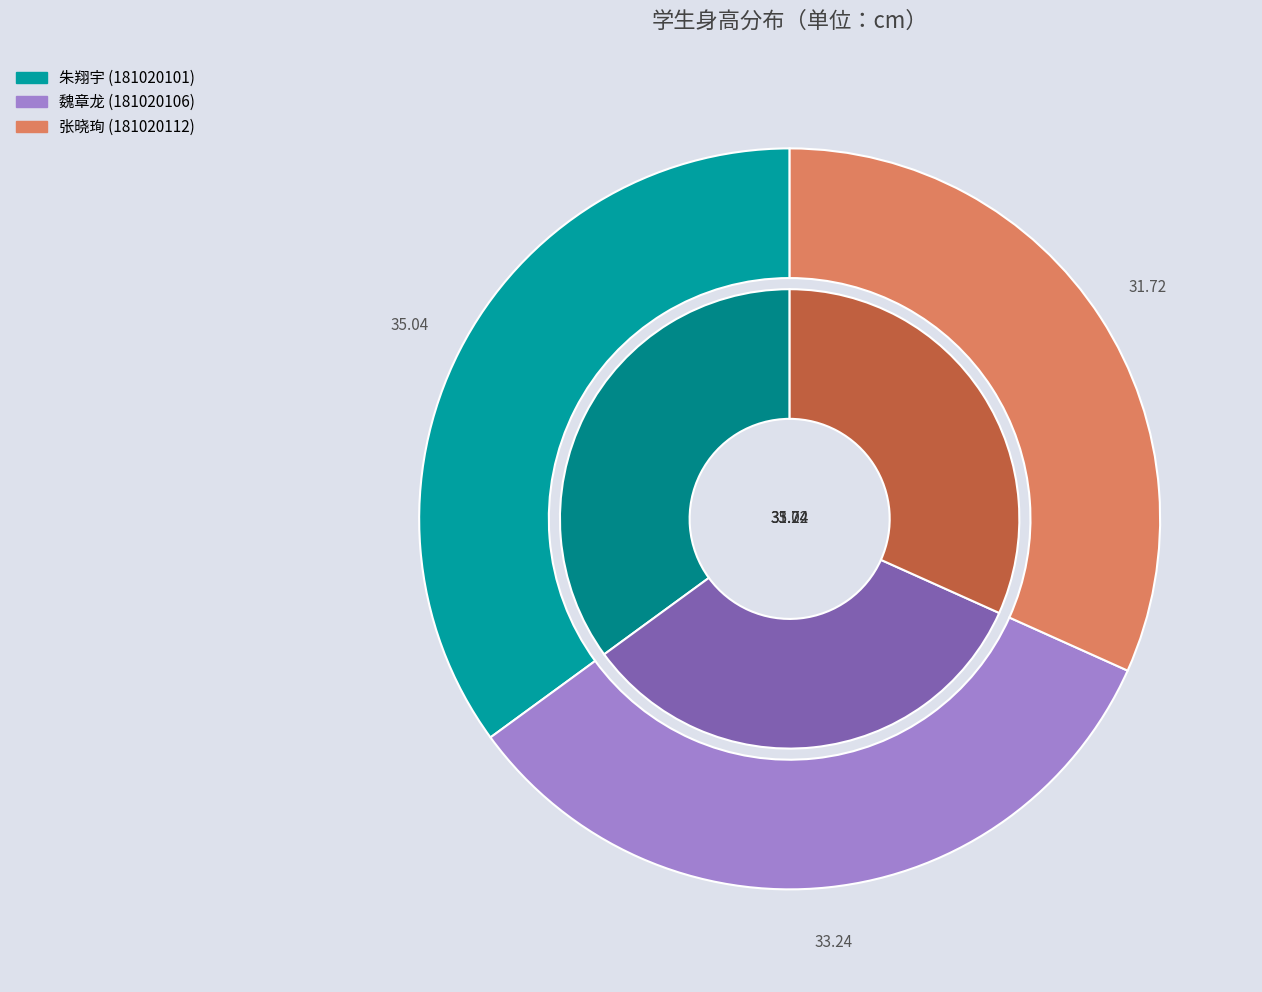

Is 181020112 the majority of the pie?

No